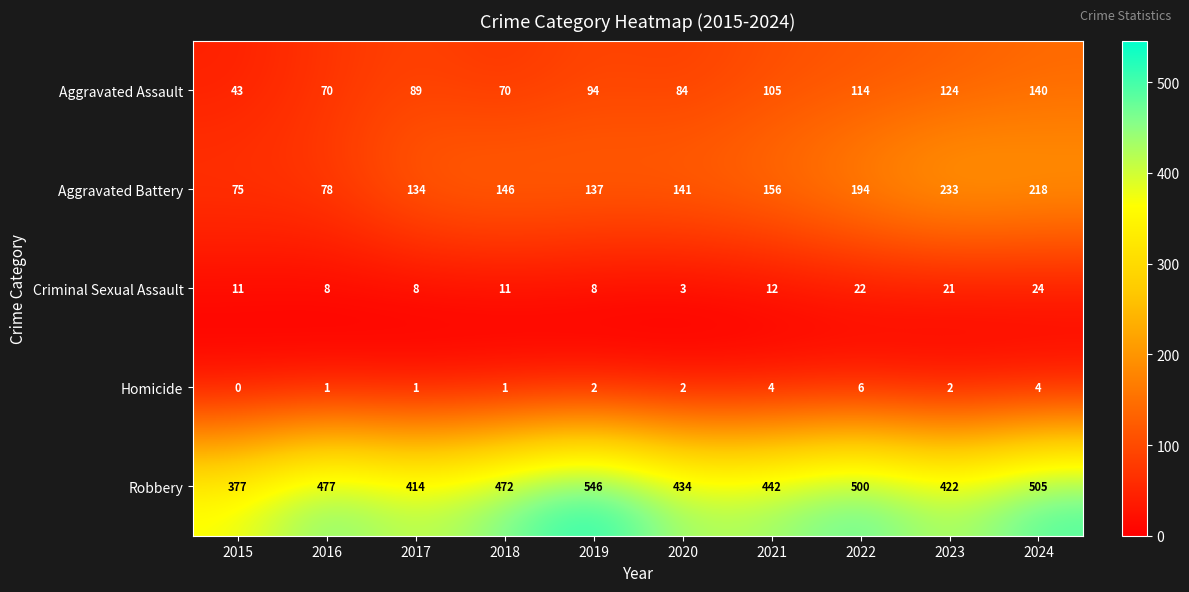

Which series has the widest spread of values?

Robbery